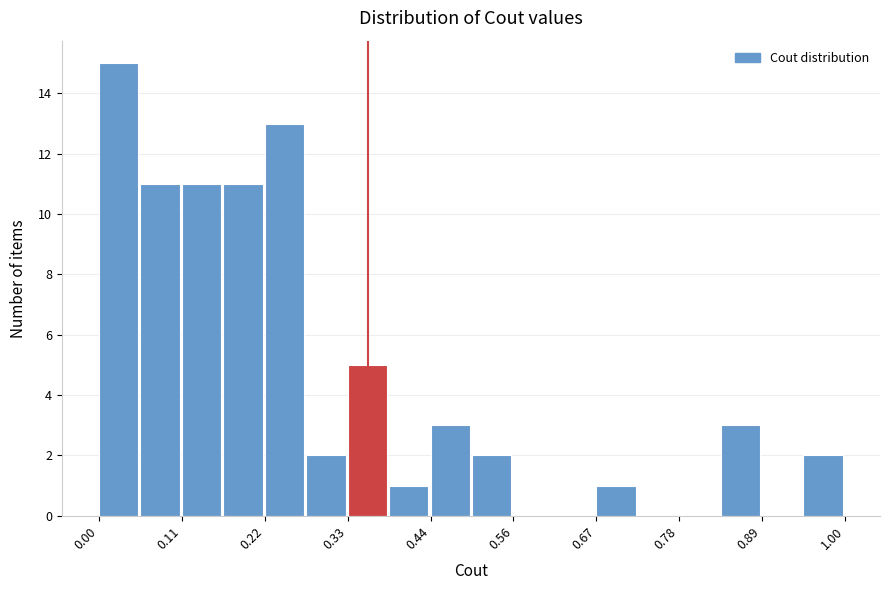

Read against the x-axis, roughly where is the centre of the tallest bar?

0.02